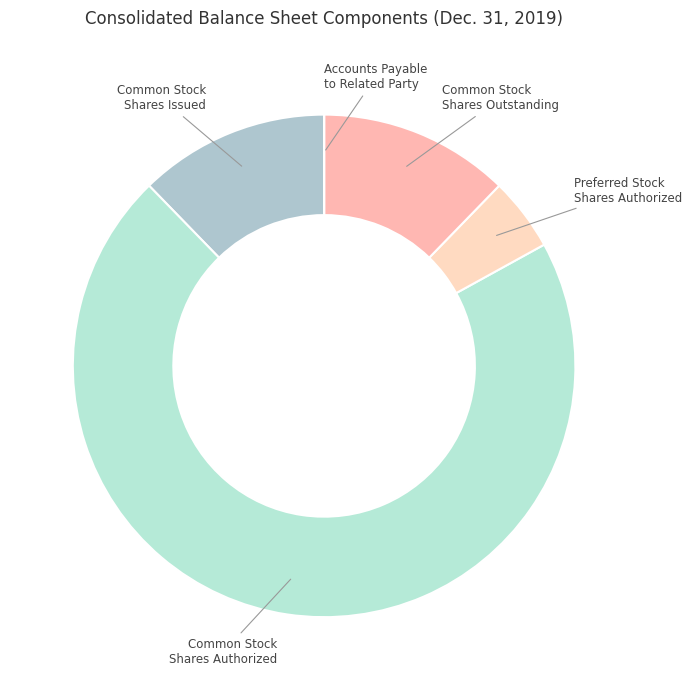

Approximately how many times larger is the value at Preferred Stock Shares Authorized compared to Common Stock Shares Outstanding?

0.4